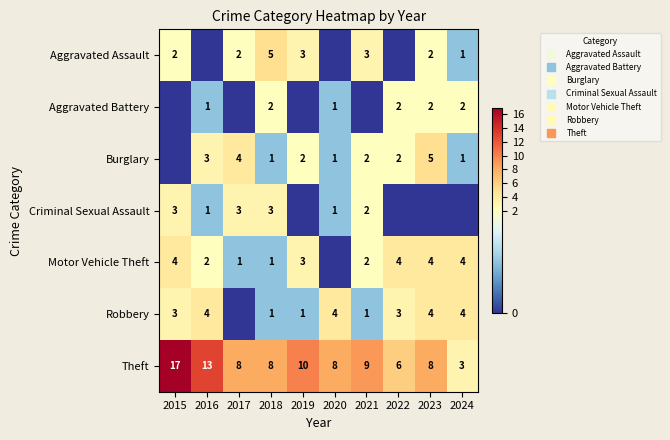

What is the spread (max minus min) of values at 2015?

17